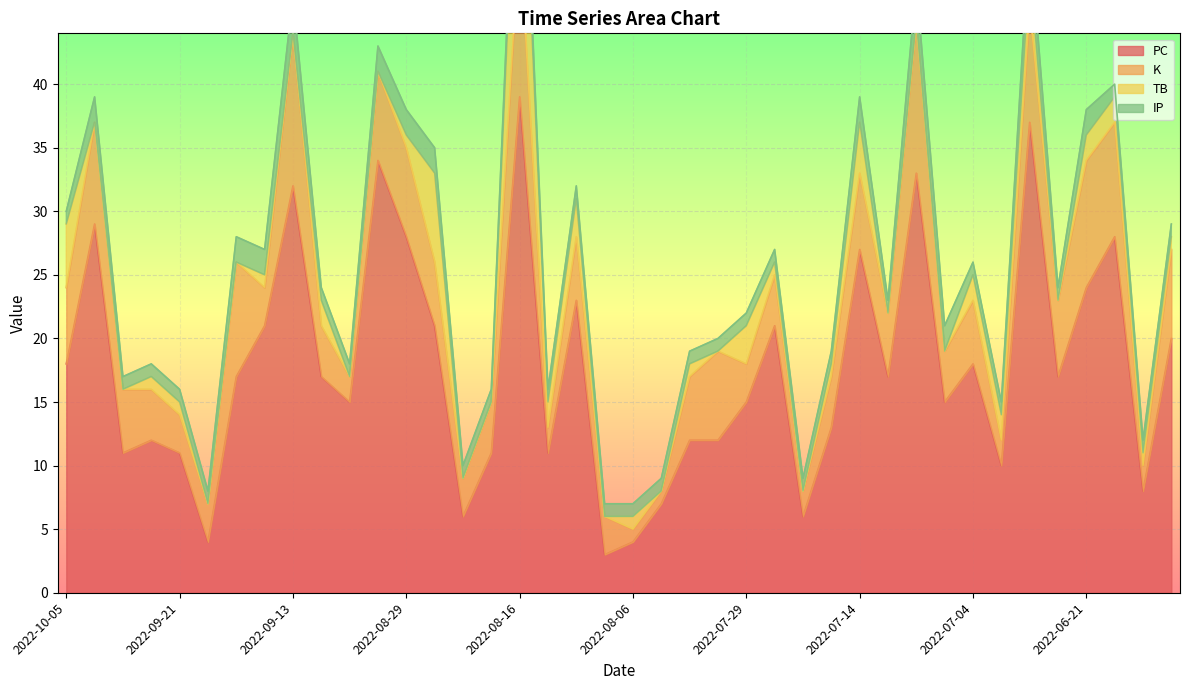

What is the sum of the IP values at 2022-06-18 and 2022-09-26?

2